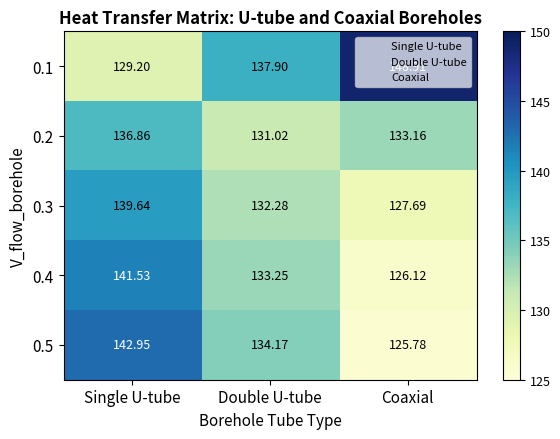

At which category is the sum across all series the highest?

Single U-tube